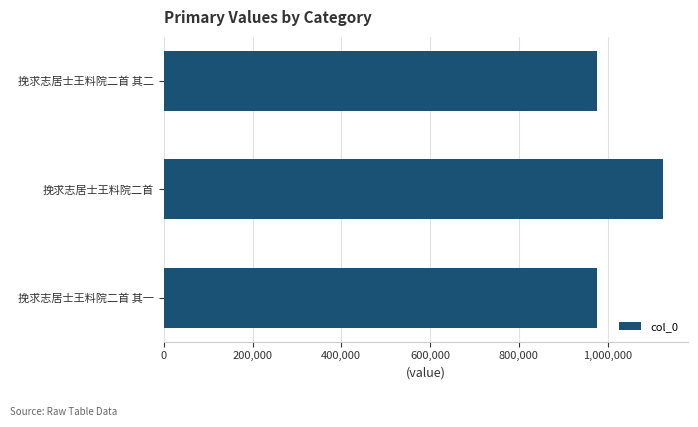

The value at 挽求志居士王料院二首 is 1124712. True or false?

True